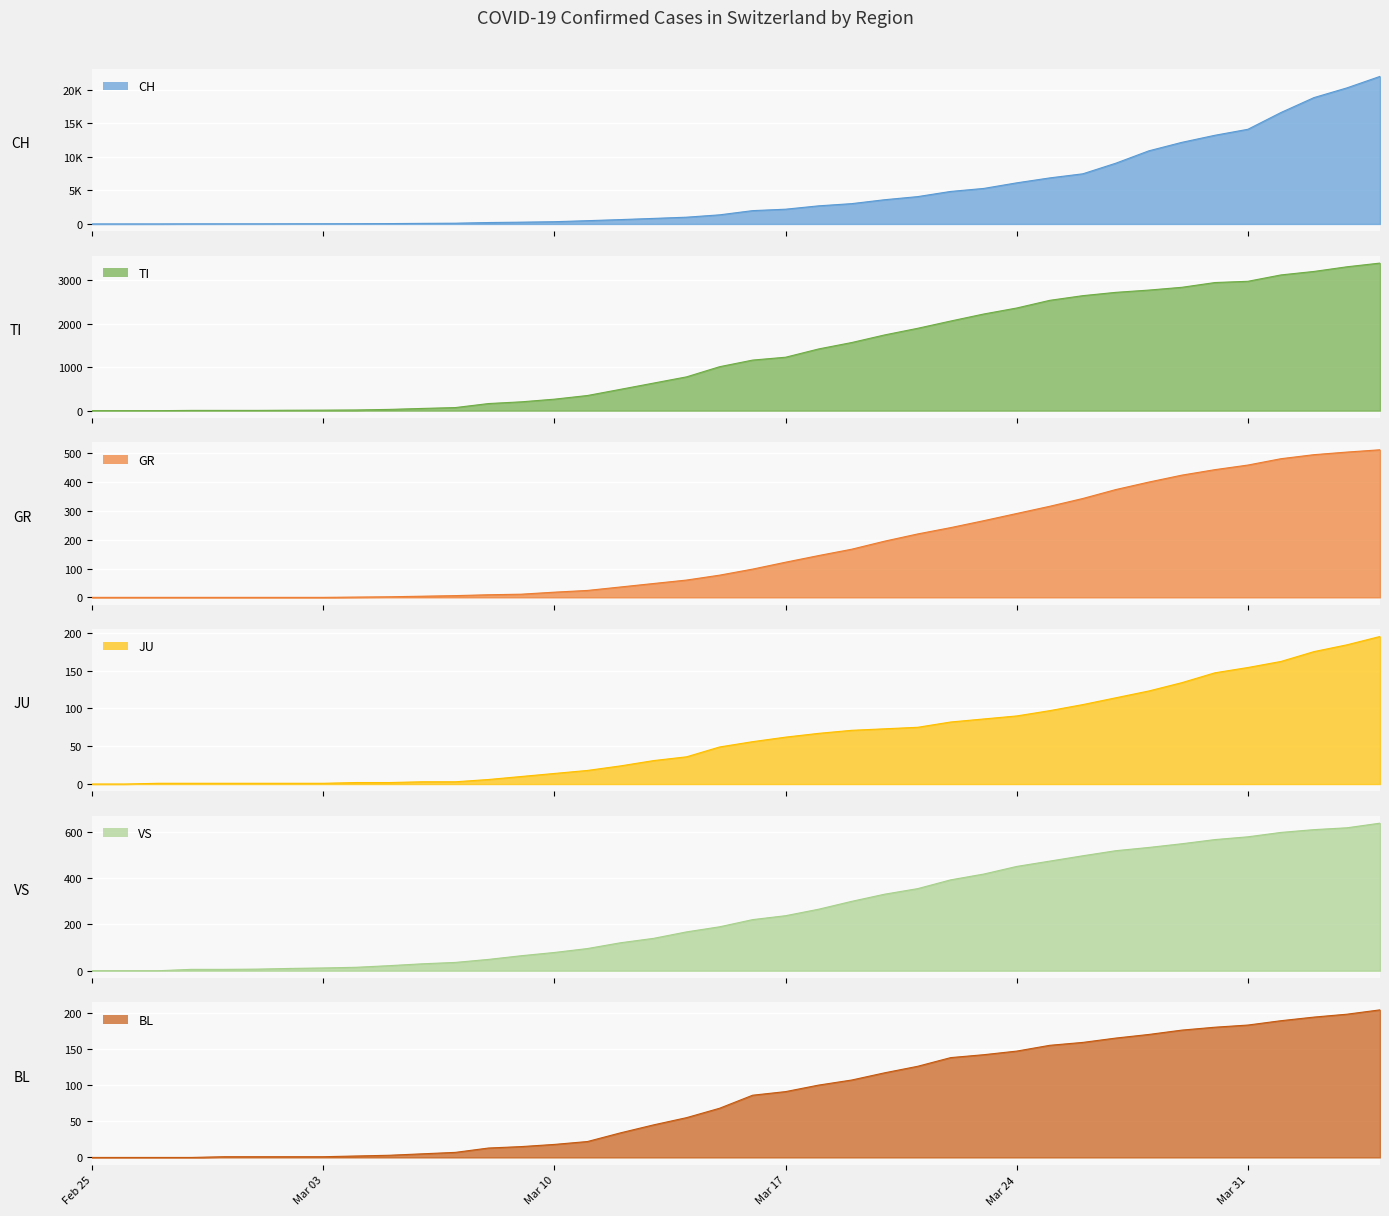

What position from the left is 2020-03-01?

6